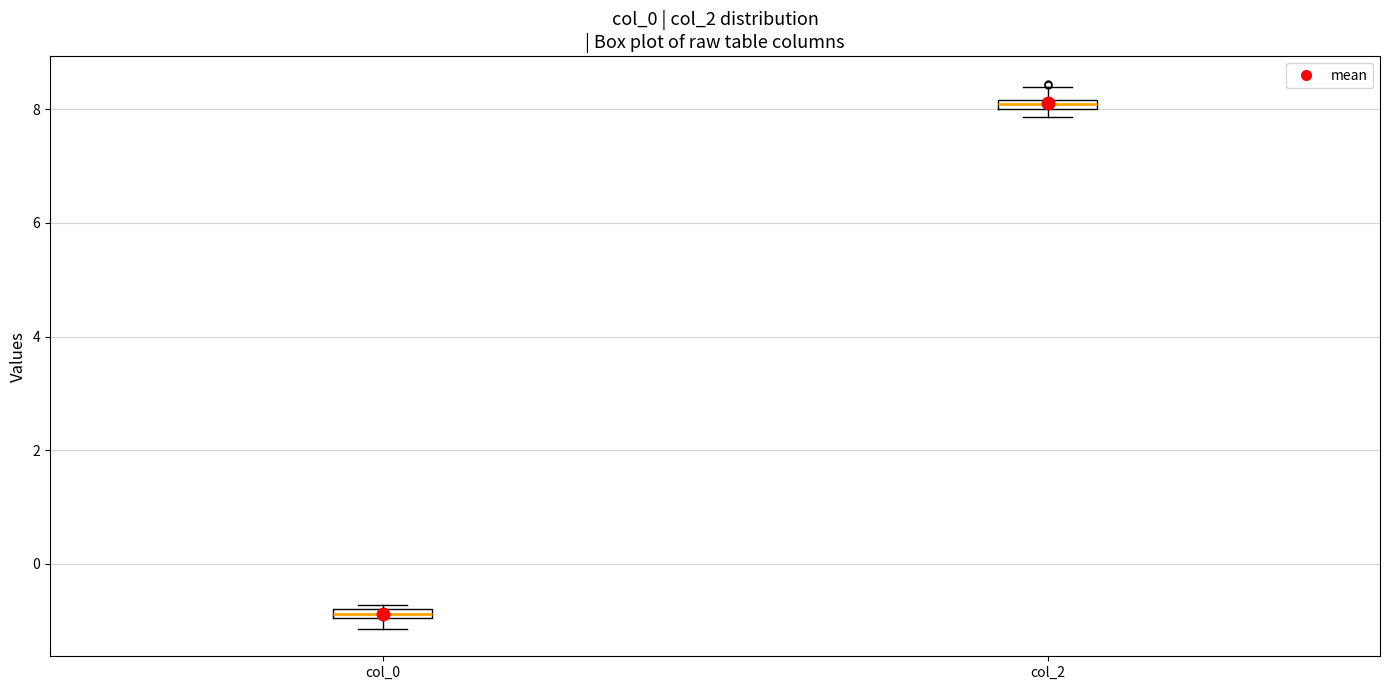

Which box has the highest median line?

col_2